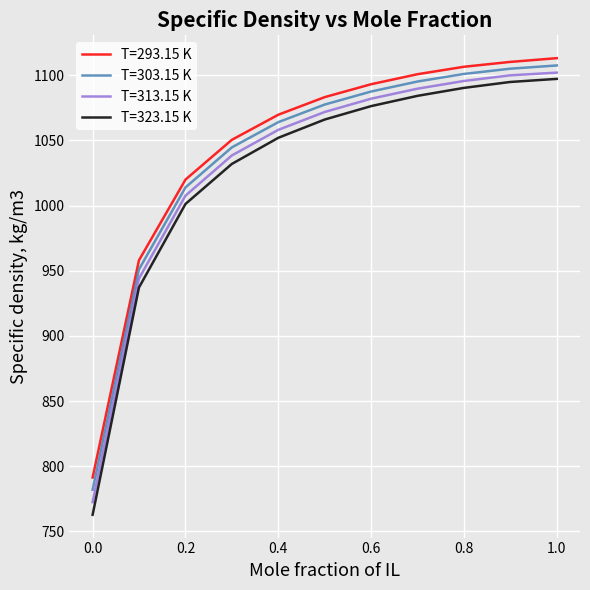

What is the smallest value displayed?

762.7